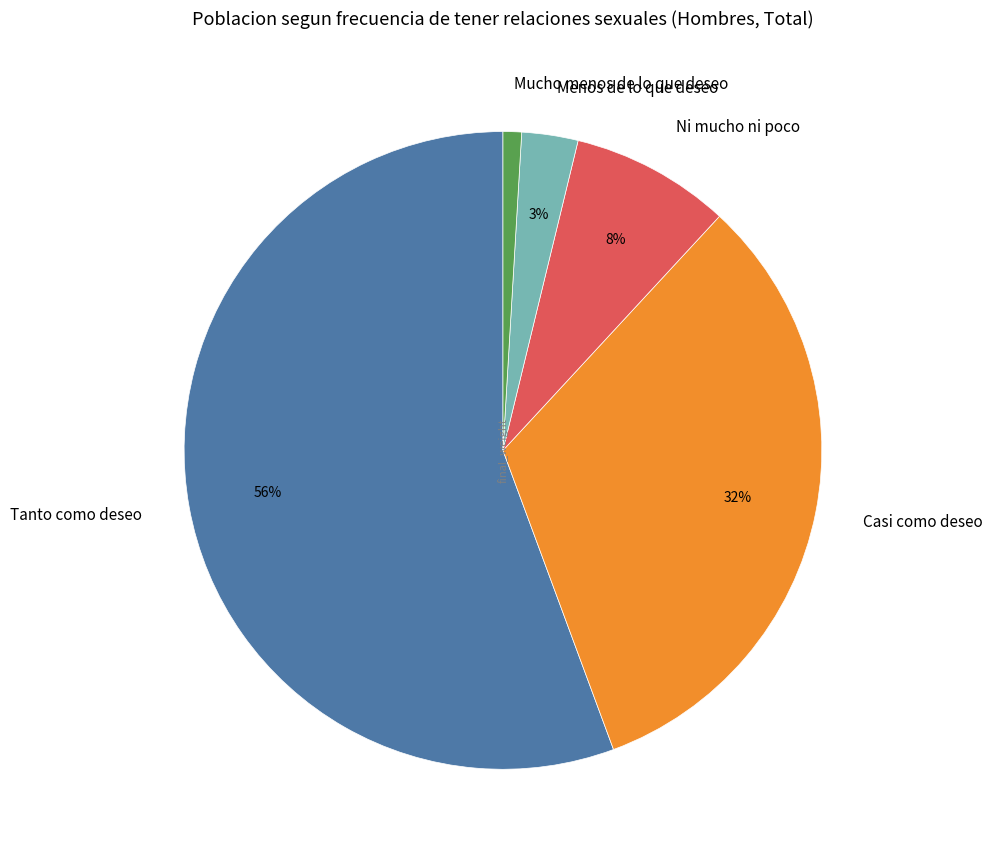

What is the ratio of the value at Menos de lo que deseo to the value at Ni mucho ni poco?

0.4